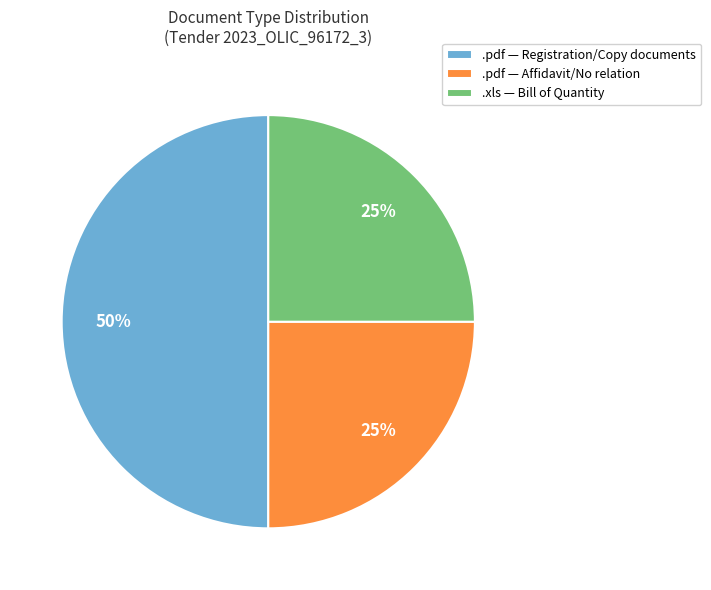

Does .pdf — Affidavit/No relation account for over 50% of the chart?

No